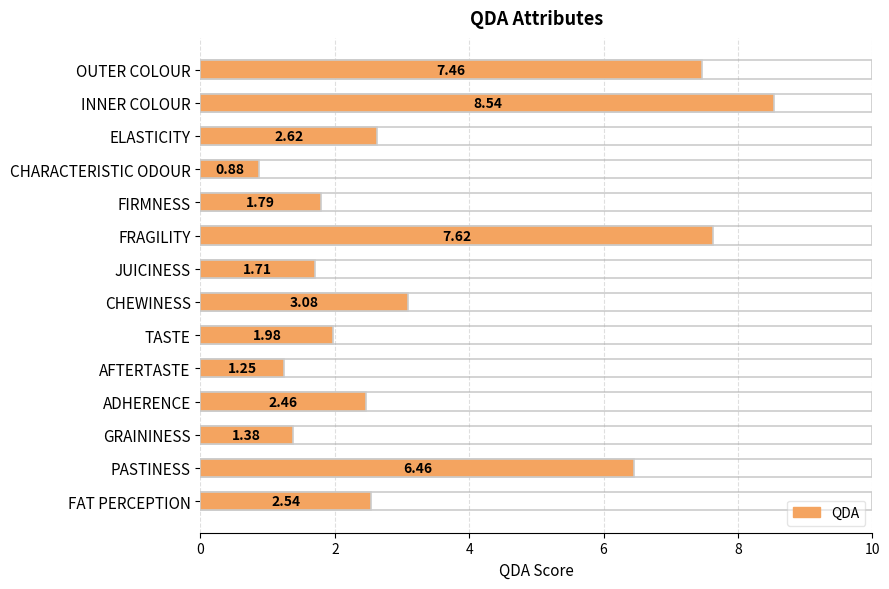

The value at CHARACTERISTIC ODOUR is 1.4. True or false?

False